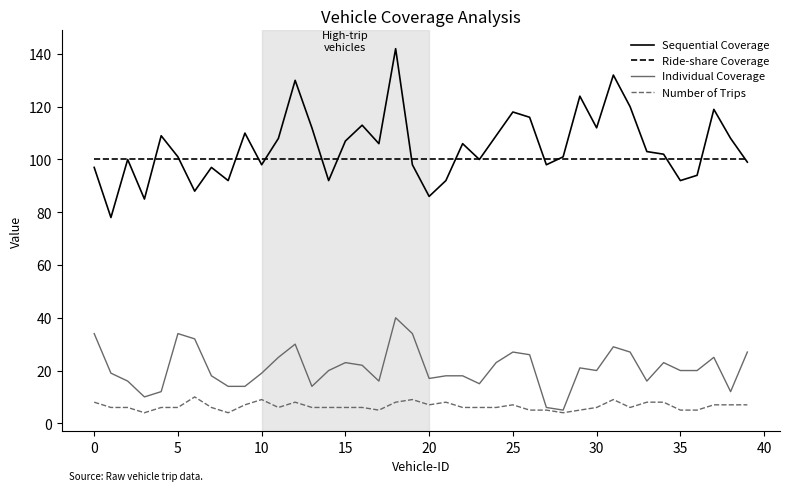

What is the lowest value of the Sequential Coverage series?

78